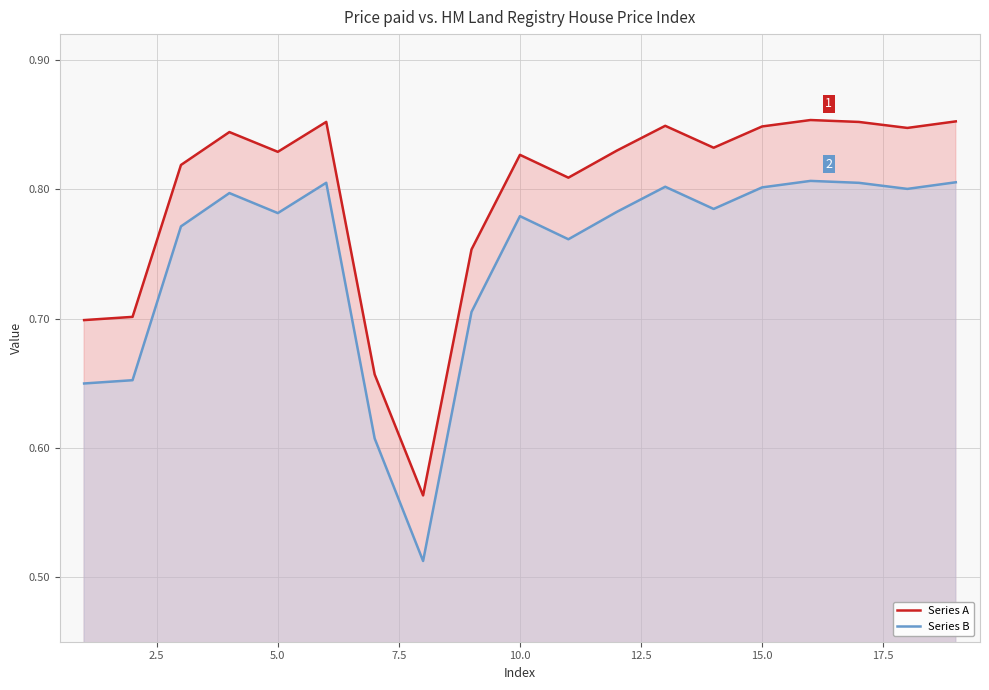

True or false: Series A and Series B cross at least once.

False